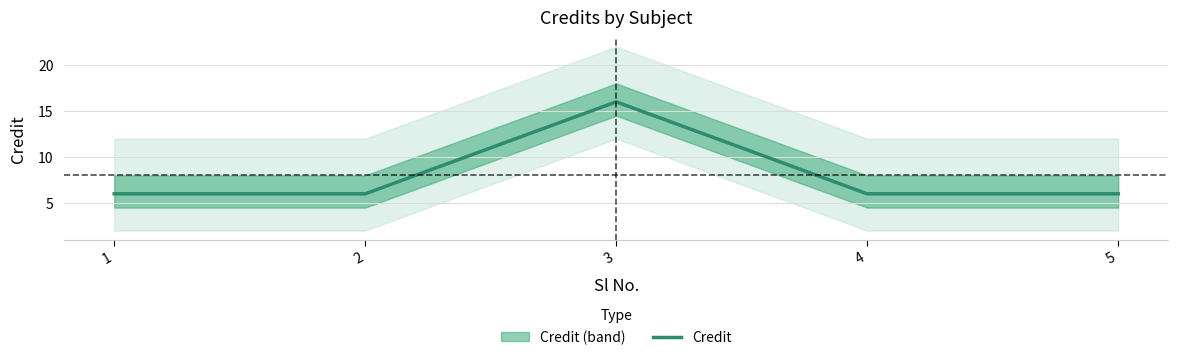

Rank the categories by value from lowest to highest.

1, 2, 4, 5, 3